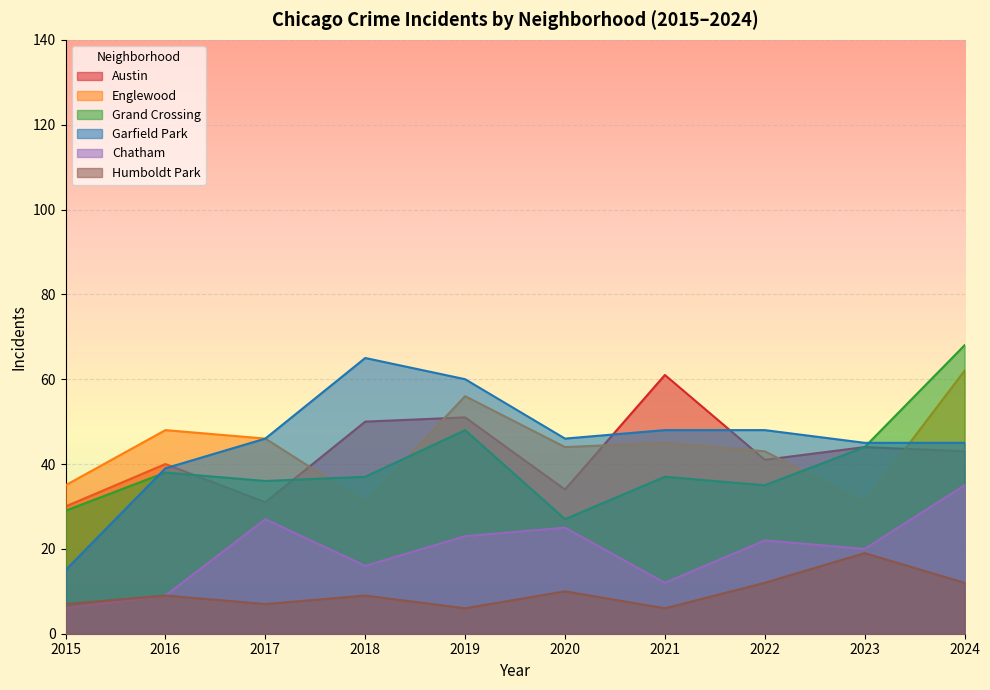

Rank the series at 2017 from lowest to highest value.

Humboldt Park, Chatham, Austin, Grand Crossing, Englewood, Garfield Park